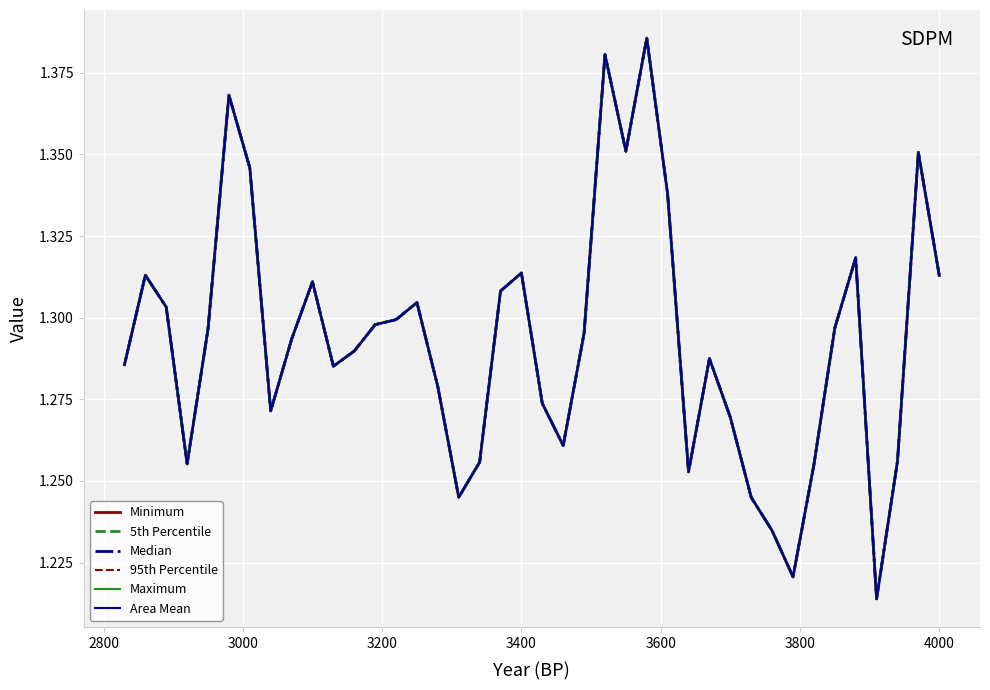

Is it true that 95th Percentile equals 0.6 at 4000?

False